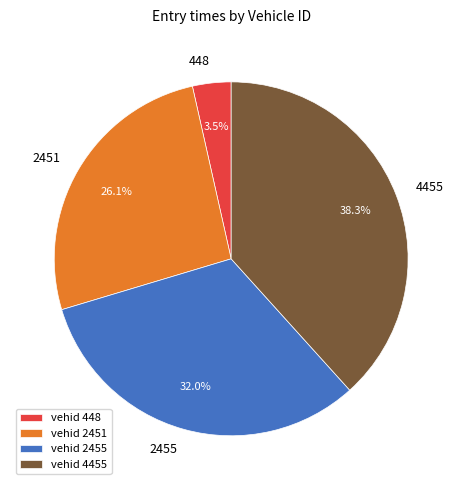

Rank the categories by value from highest to lowest.

4455, 2455, 2451, 448